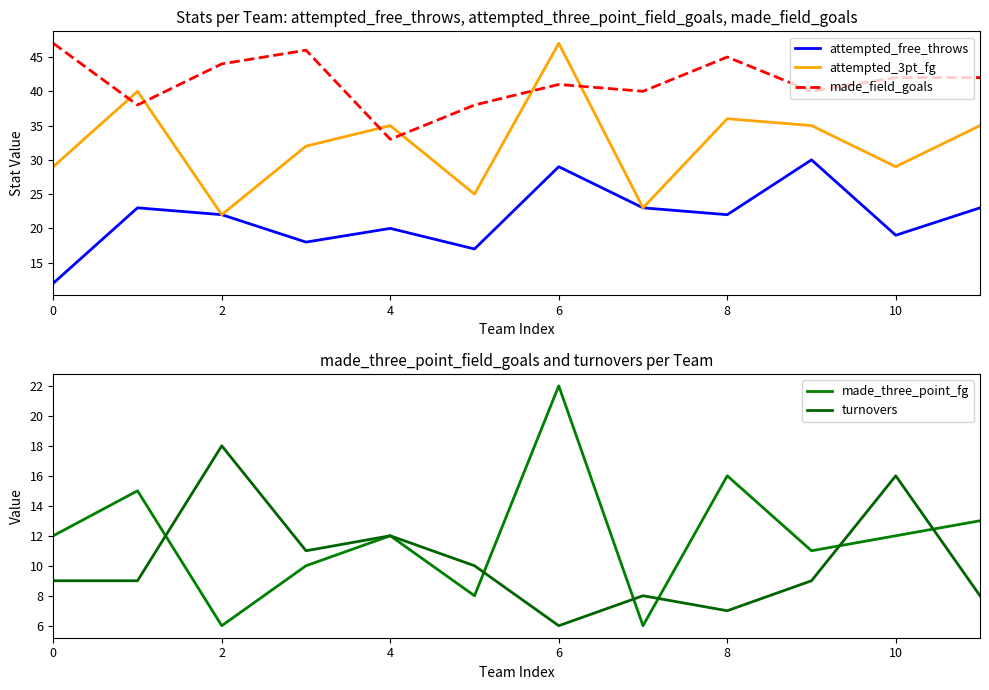

At which label does attempted_3pt_fg reach its minimum?

2